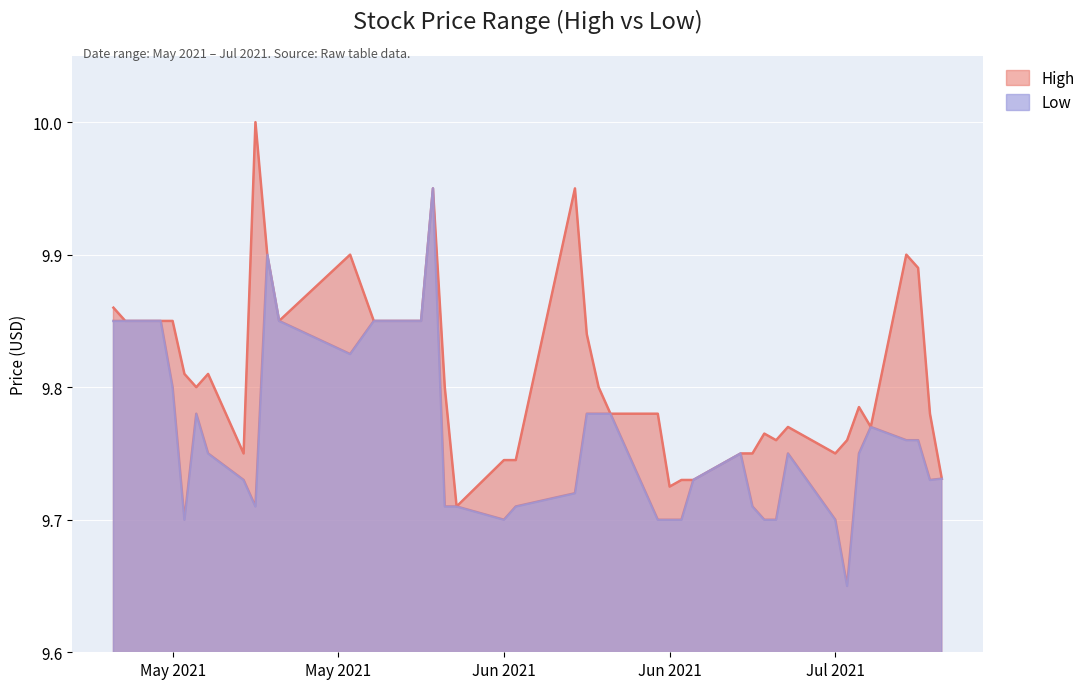

At which category does Low reach its first local peak?

2021-05-13